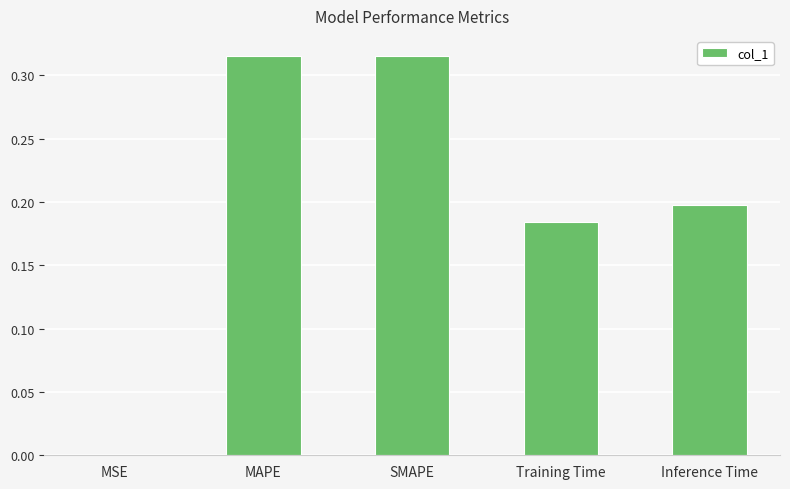

At which label is the value closest to 0?

MSE